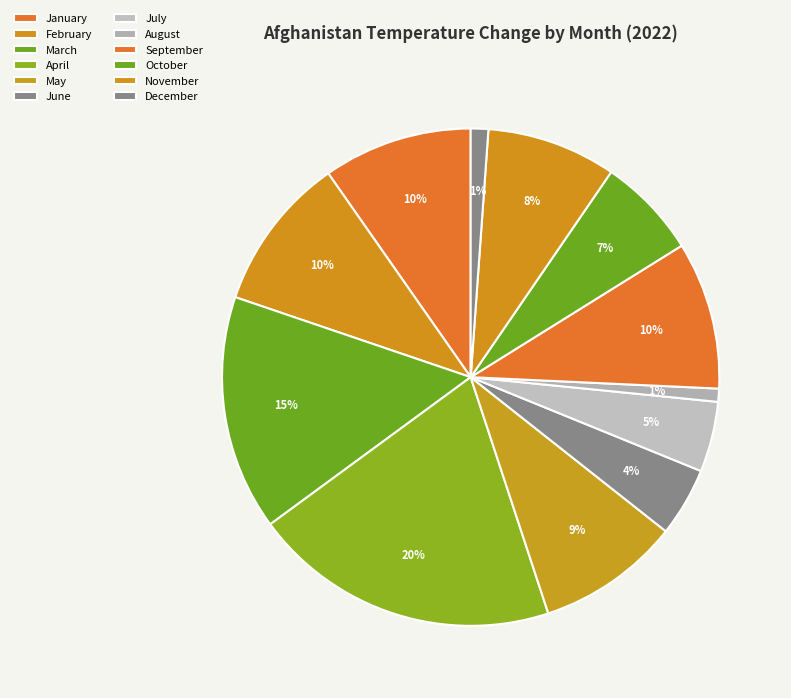

How many slices are in this pie chart?

12